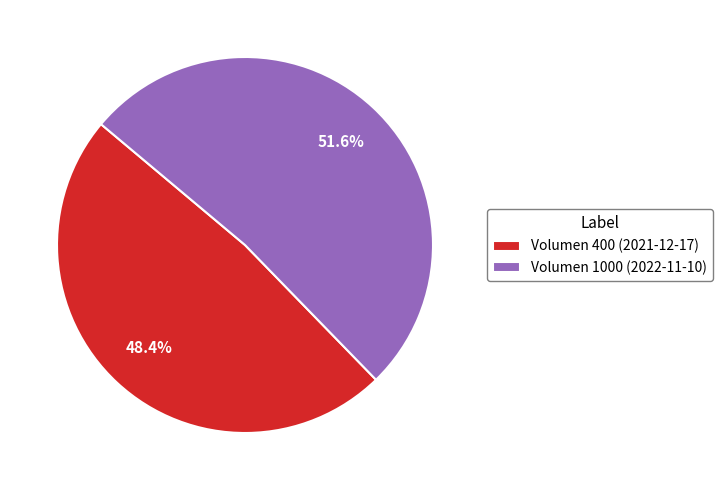

Is it true that Volumen 1000 (2022-11-10) is 38% of the pie?

False